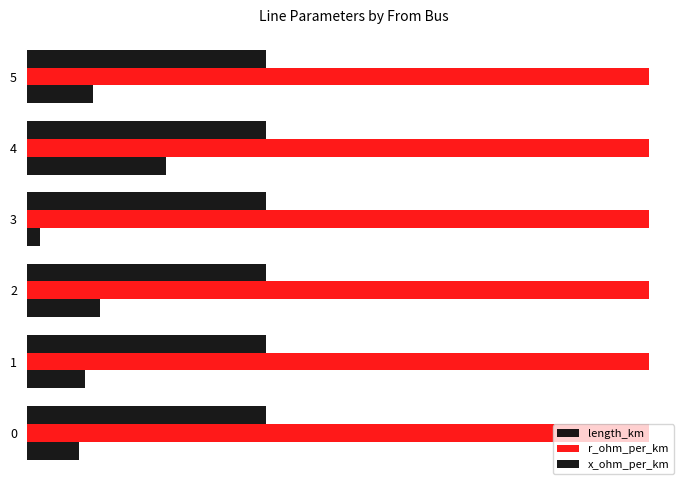

How many bars are there in each group?

3